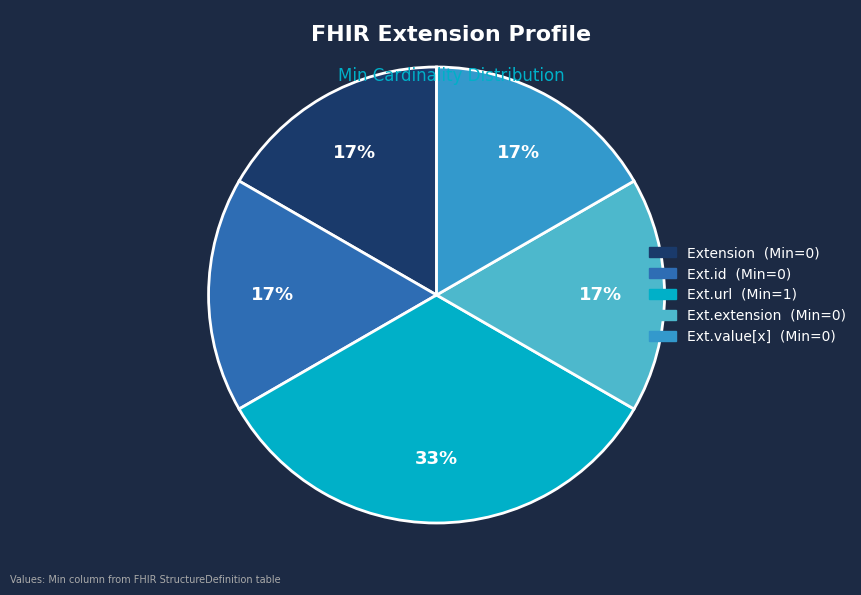

Does any single category account for the majority?

No